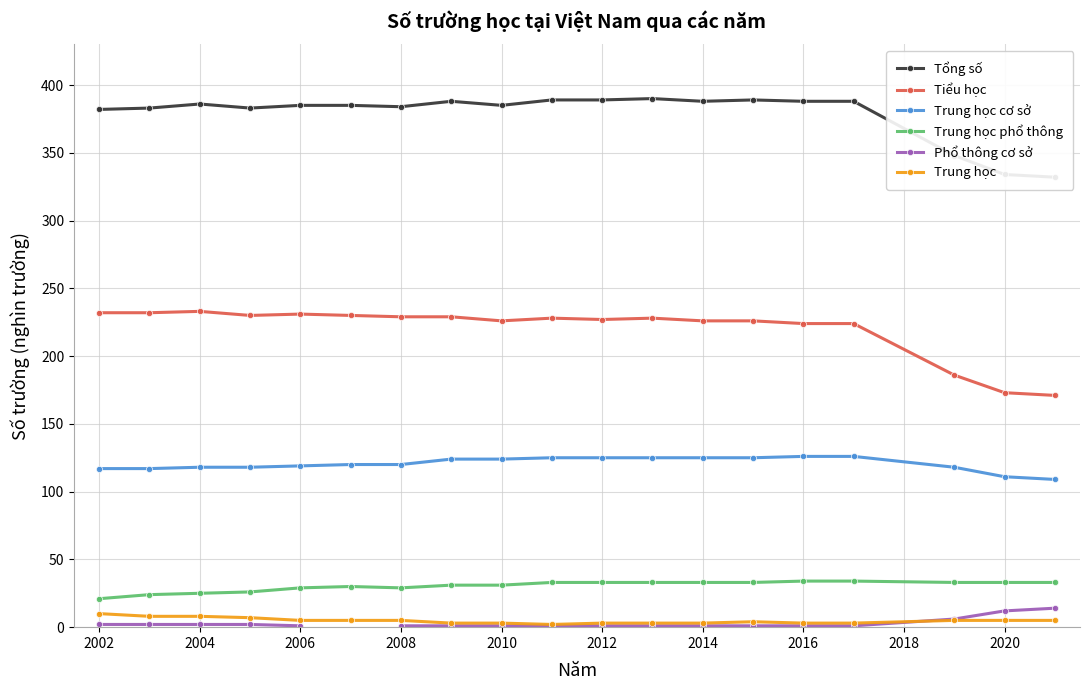

True or false: Trung học cơ sở has a value of 119 at 2006.

True